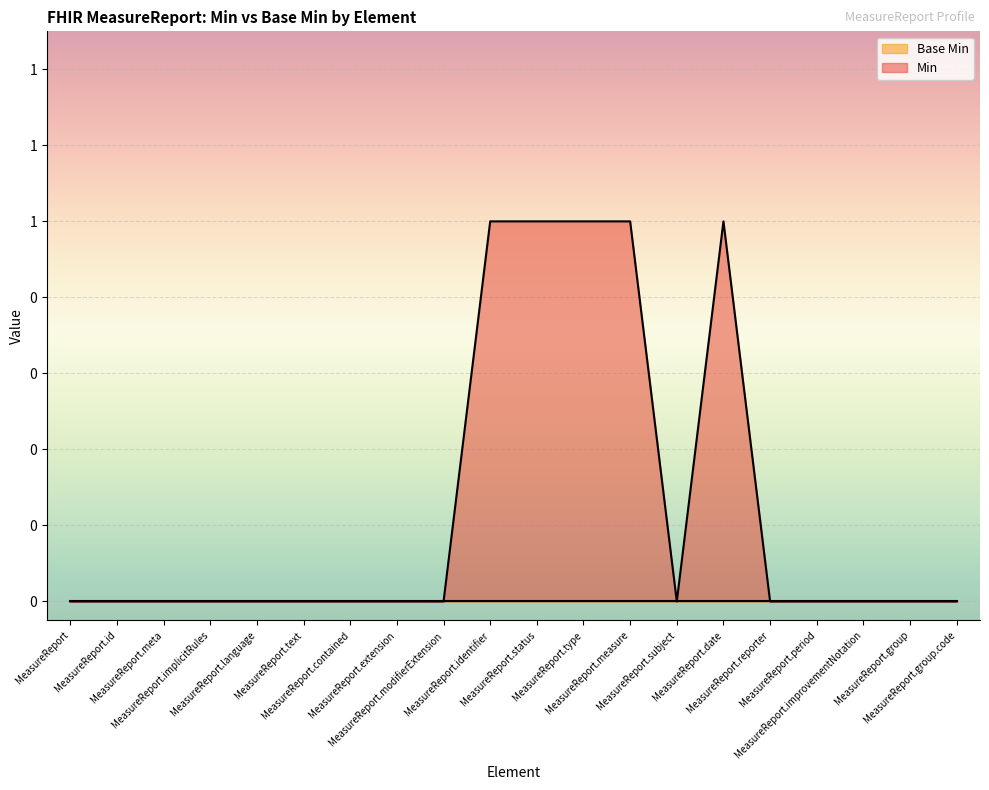

At which category does the chart reach its minimum across all series?

MeasureReport